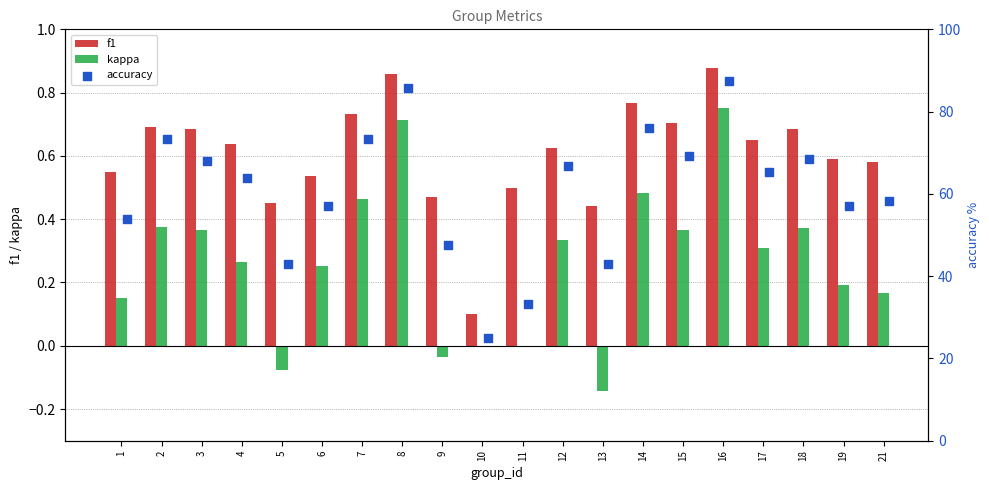

Is the value of kappa at 1 greater than the value of f1 at 4?

No